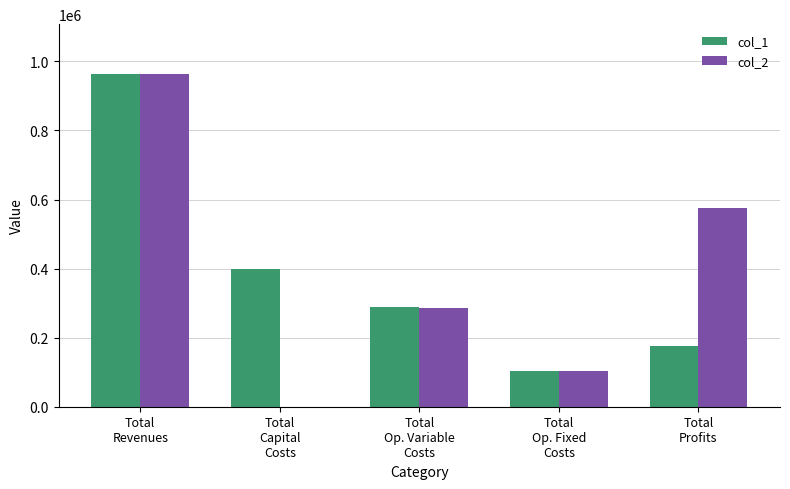

Reading left to right, extract all data points from this chart.

col_1: 963310.2	397408.0	288001.3	102270.8	175630.2
col_2: 963310.2	0.0	286980.4	102270.8	574059.1